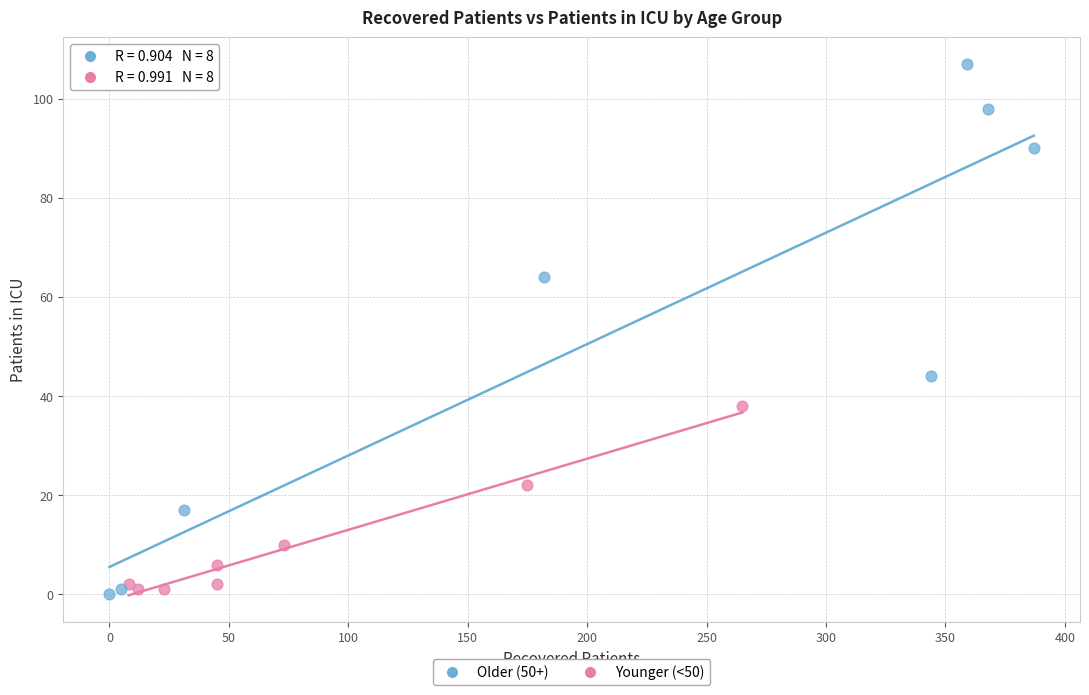

What are all the series names shown in the legend?

Older (50+), Younger (<50)